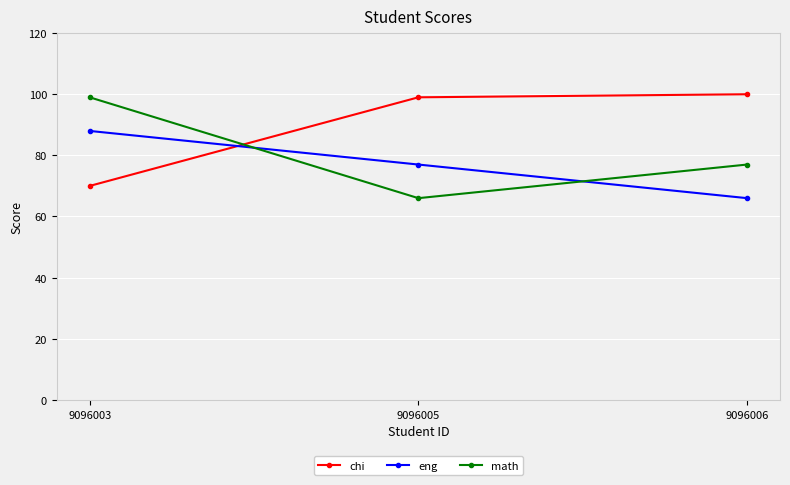

True or false: chi has a value of 150 at 9096006.

False